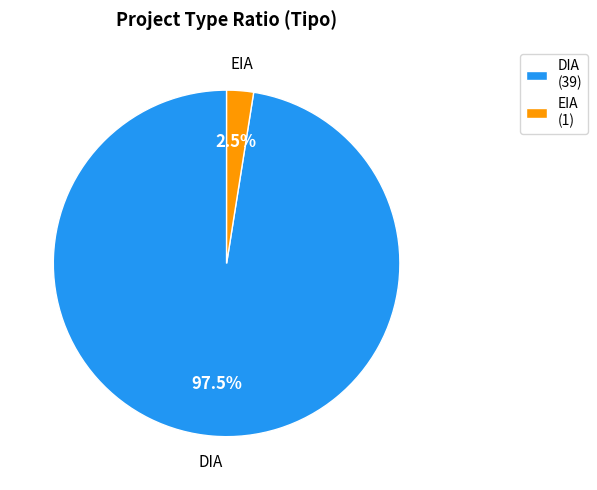

Which category accounts for the majority?

DIA